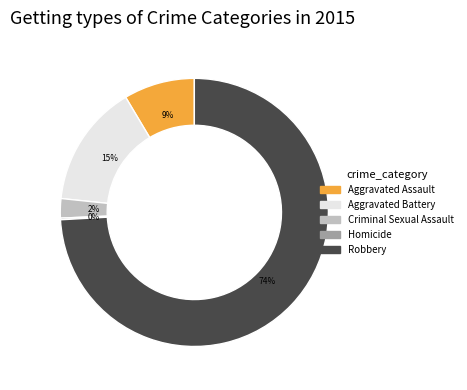

To the nearest percent, what percentage of the pie is Criminal Sexual Assault?

2%